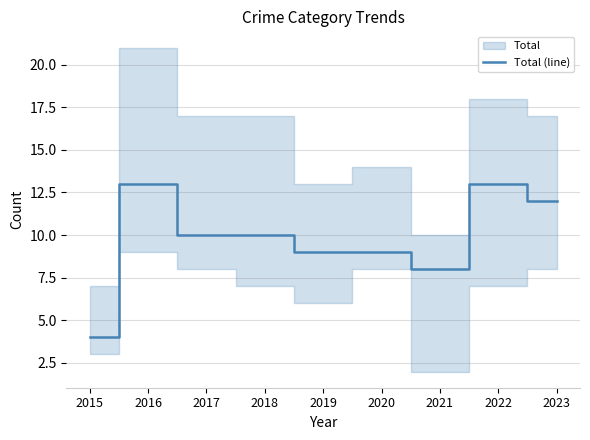

At which category does the data reach its first local peak?

2016